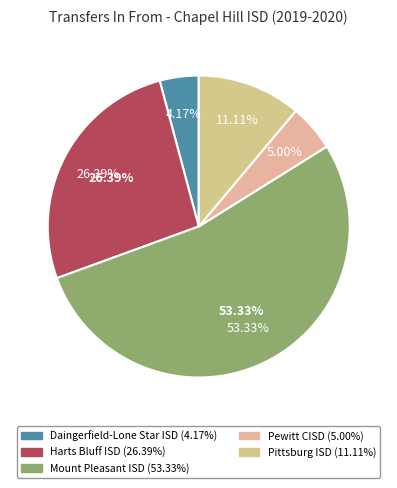

Is it true that Daingerfield-Lone Star ISD is 4% of the pie?

True